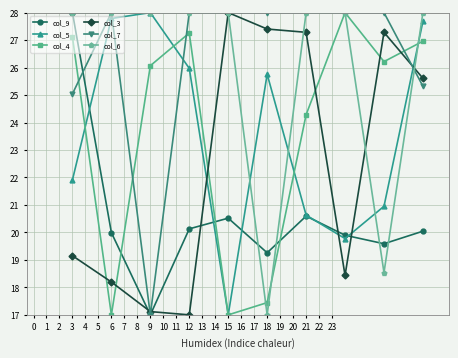

What is the value of the col_4 point at the 7th from the left?

24.3